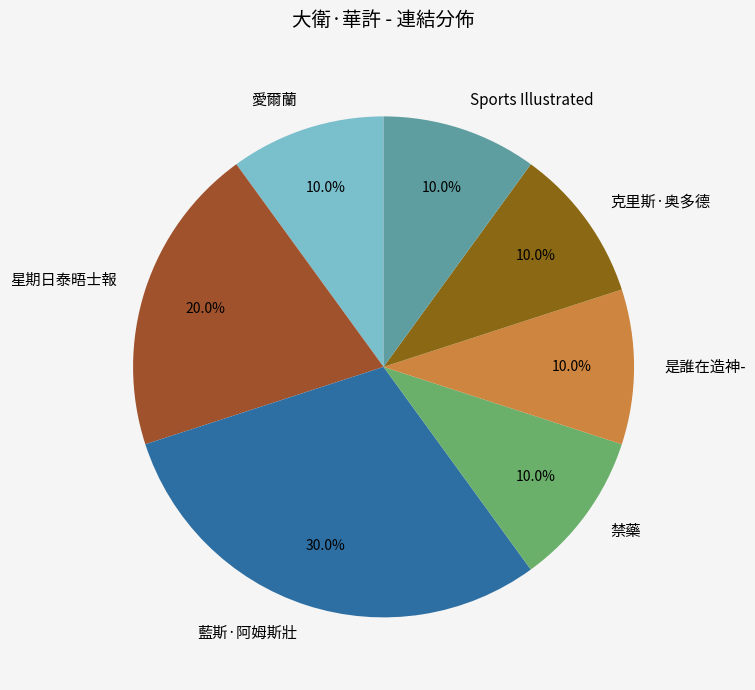

Is 藍斯·阿姆斯壯 the majority of the pie?

No